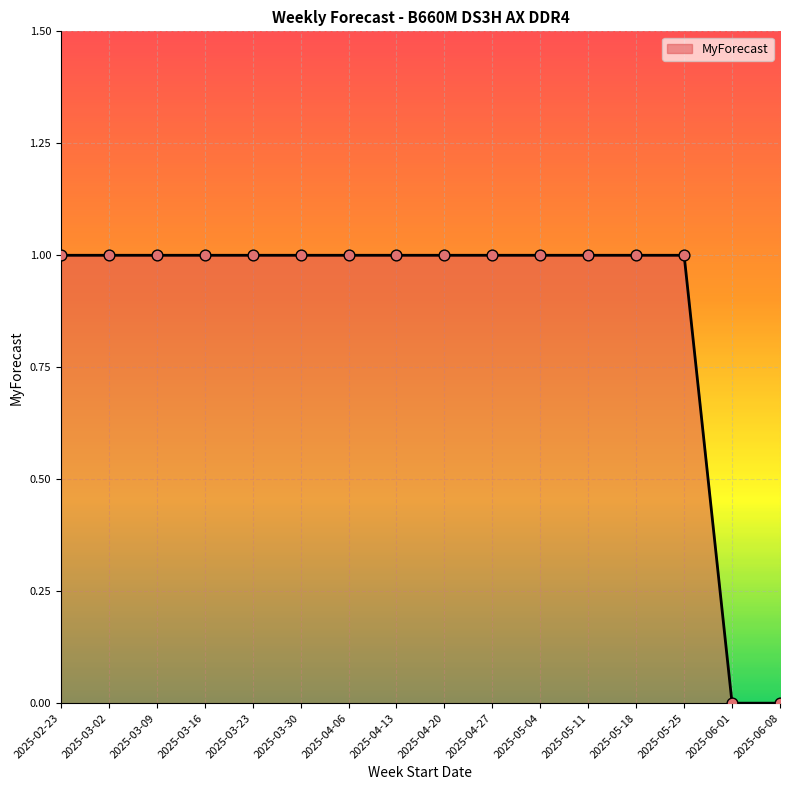

What is the change in value from 2025-03-09 to 2025-06-01?

-1